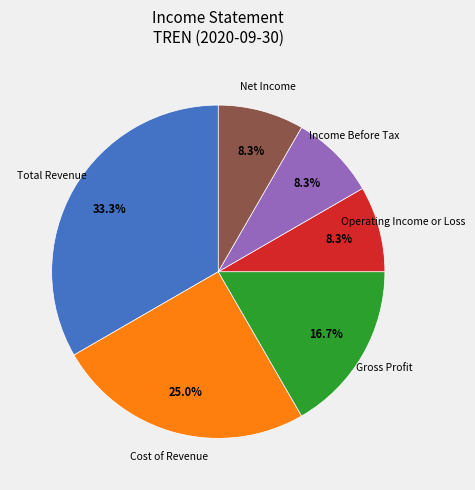

Is there any slice that represents more than half of the pie?

No